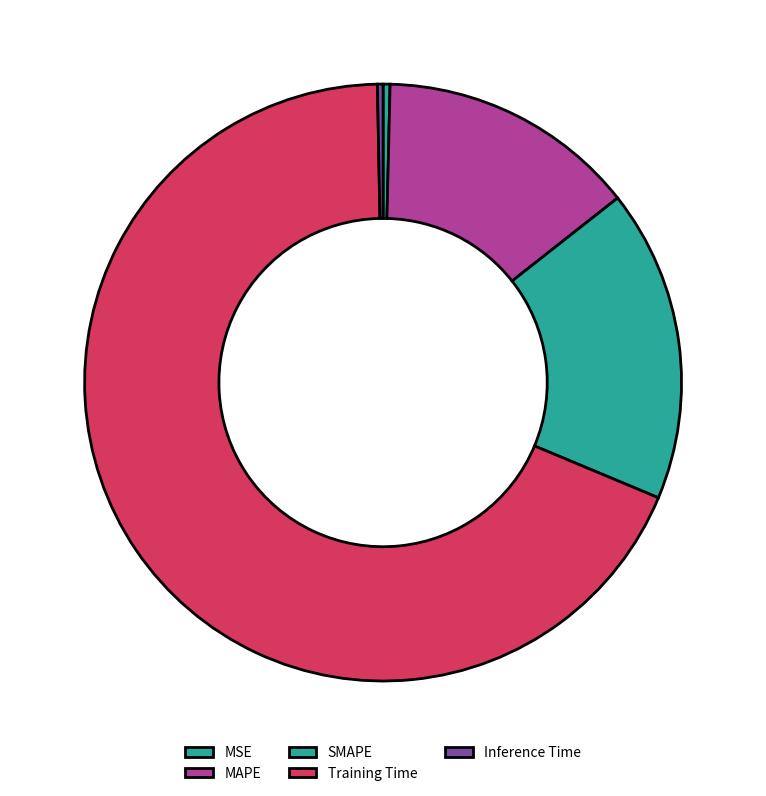

Is it true that Inference Time is 0% of the pie?

True